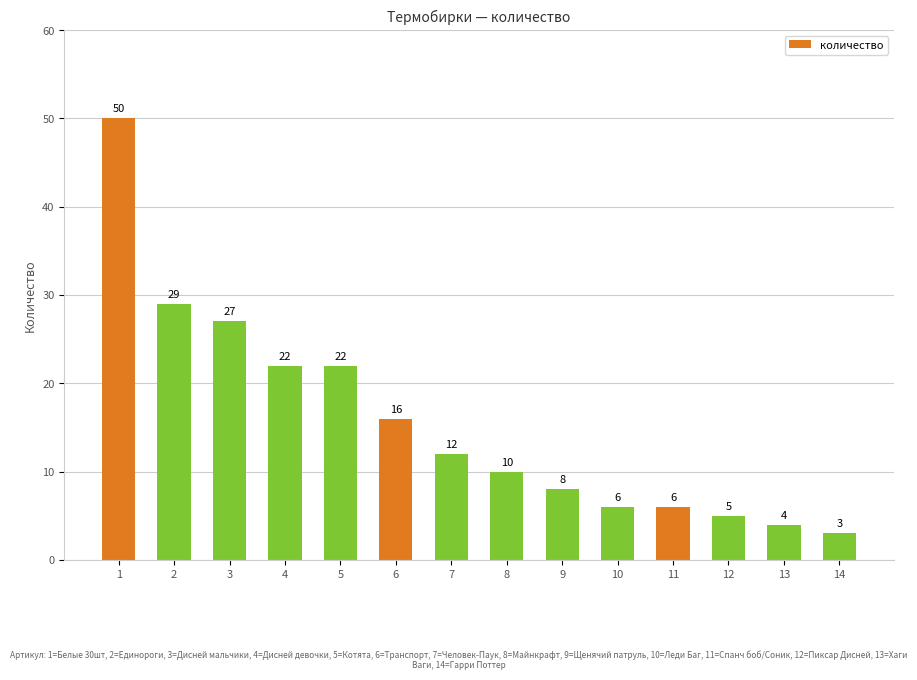

How many data points does each series have?

14